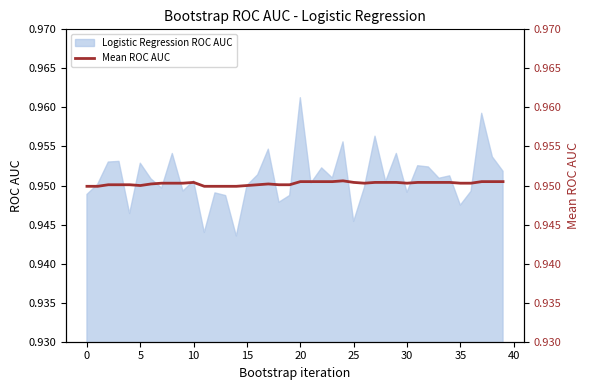

What is the value of the 27th point from the left?

1.0